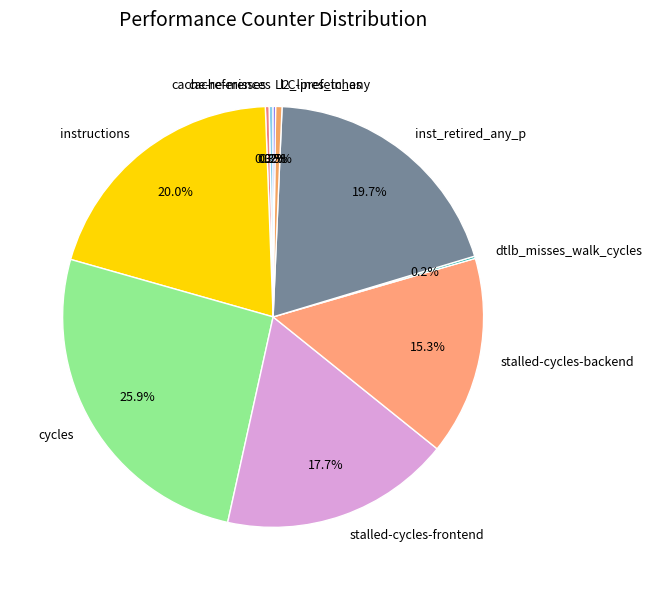

Does cache-misses represent more than half of the total?

No